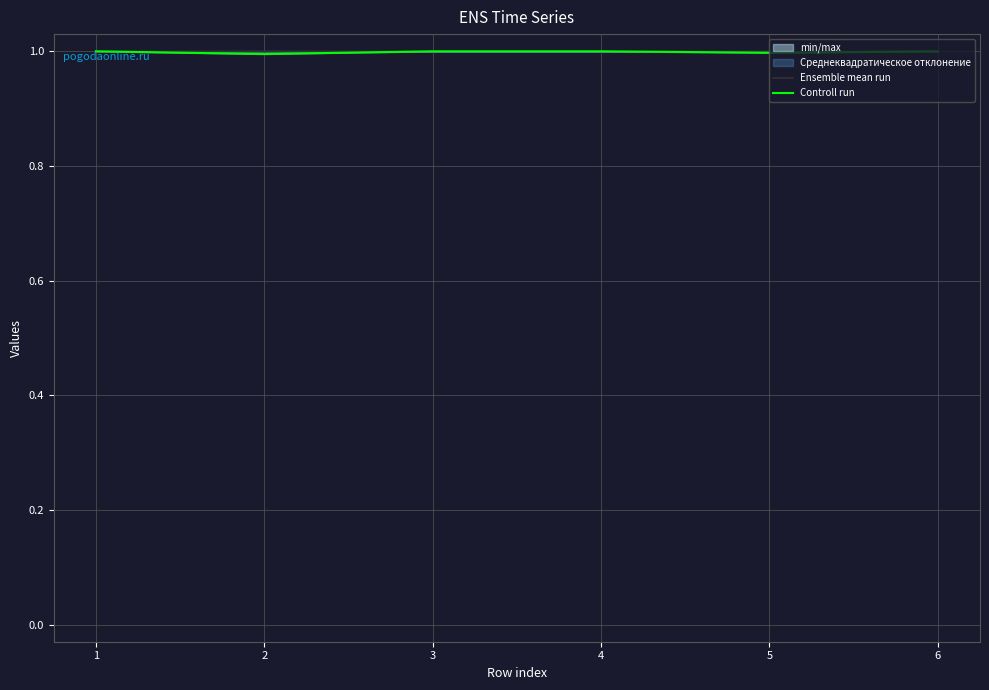

Is it true that Ensemble mean run equals 1.0 at 2?

True